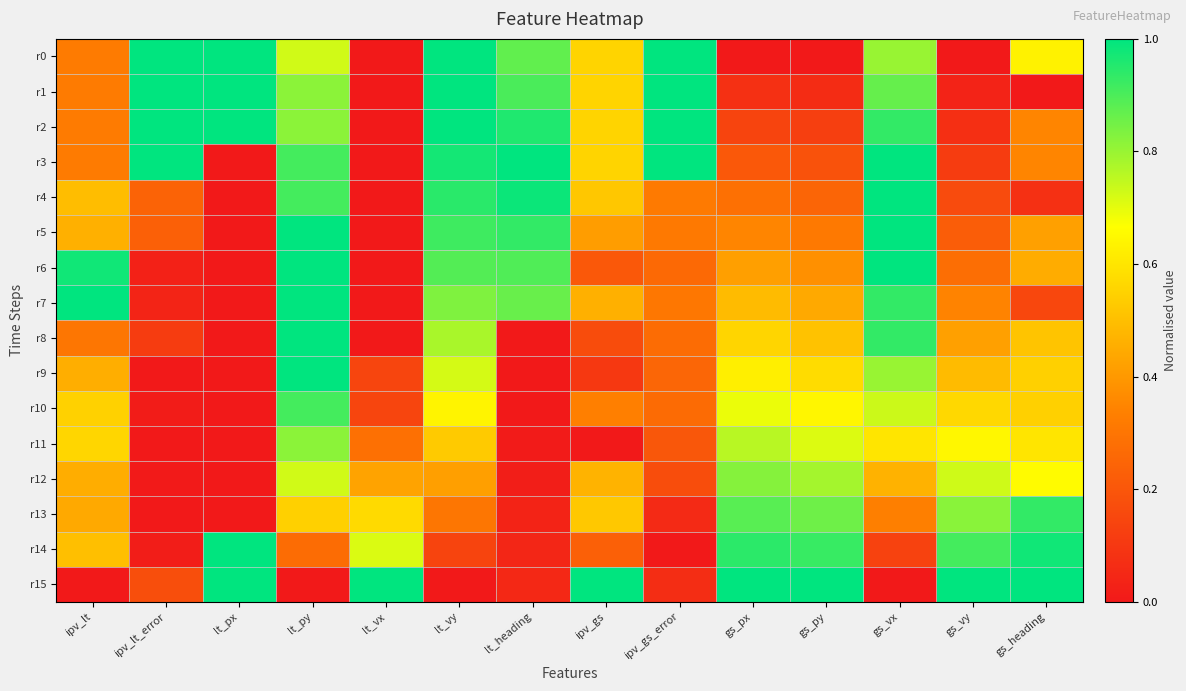

Rank the series by their maximum value, from highest to lowest.

r0, r1, r2, r3, r4, r5, r6, r7, r8, r9, r14, r15, r13, r10, r12, r11